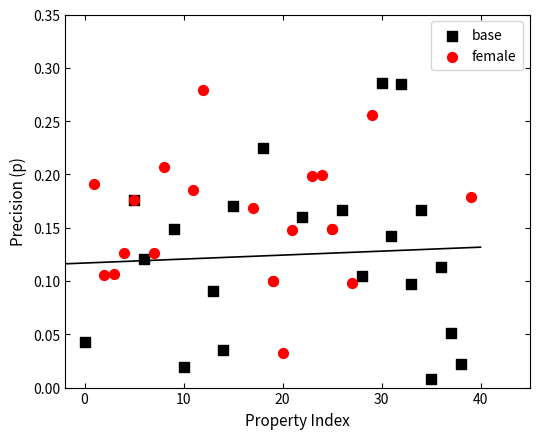

Which series contains the highest Y value?

base